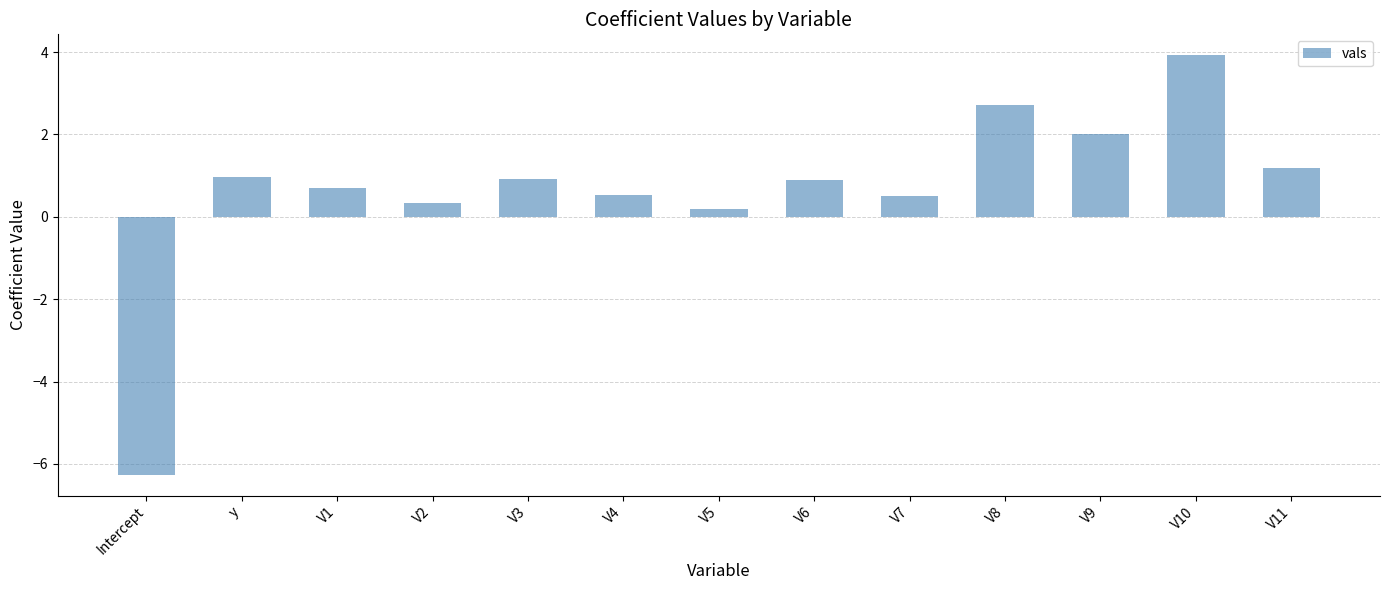

What position from the right is V7?

5